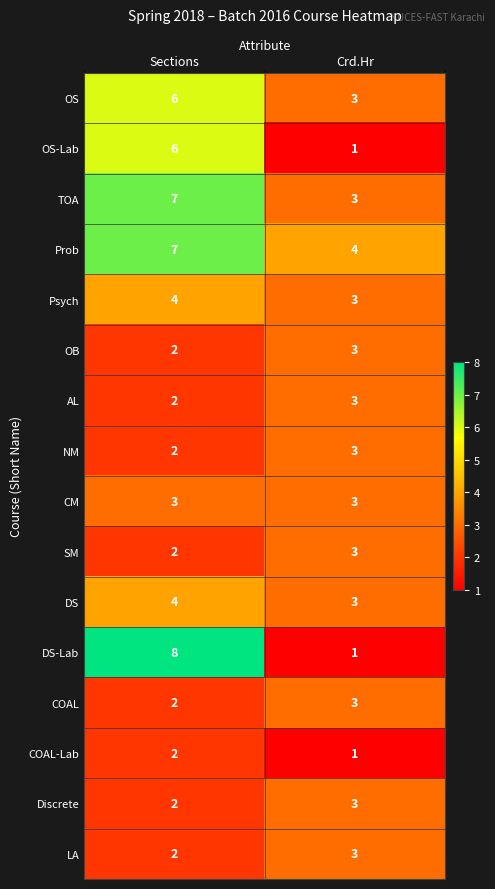

At which label does NM reach its peak?

Crd.Hr